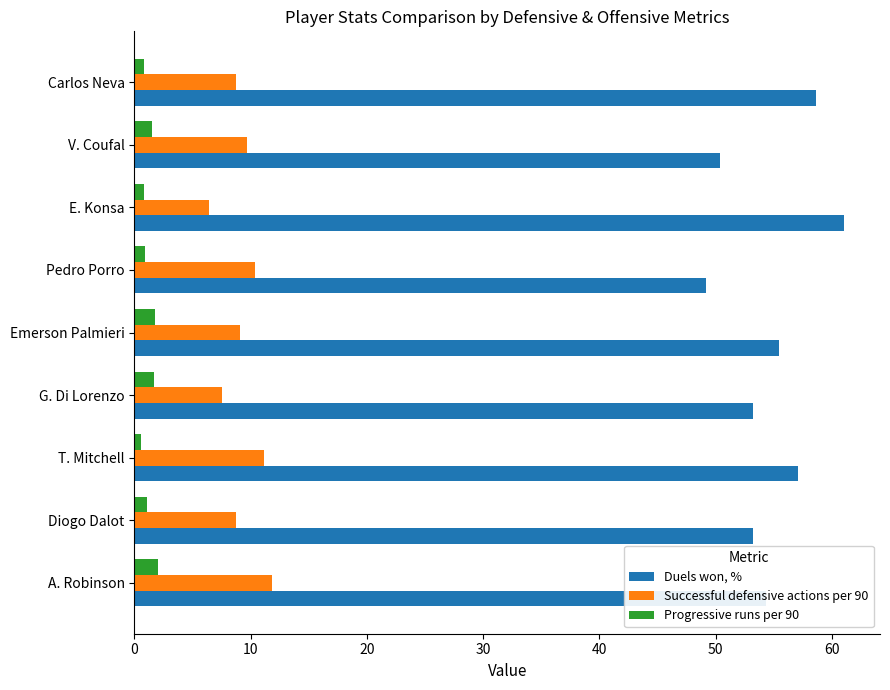

Is the value of Duels won, % at A. Robinson greater than the value of Progressive runs per 90 at A. Robinson?

Yes